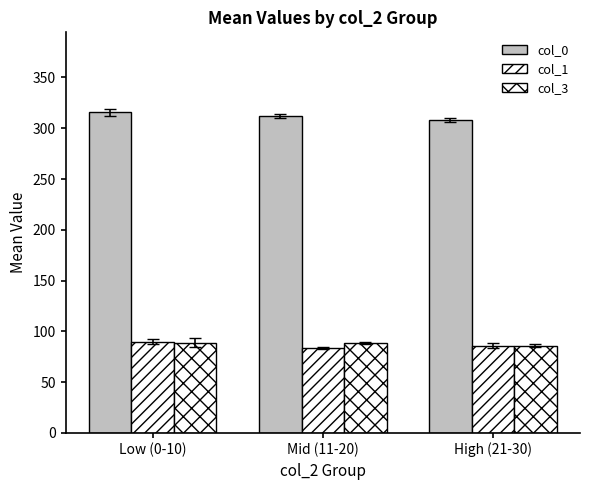

What value does the col_1 series have at High (21-30)?

85.8